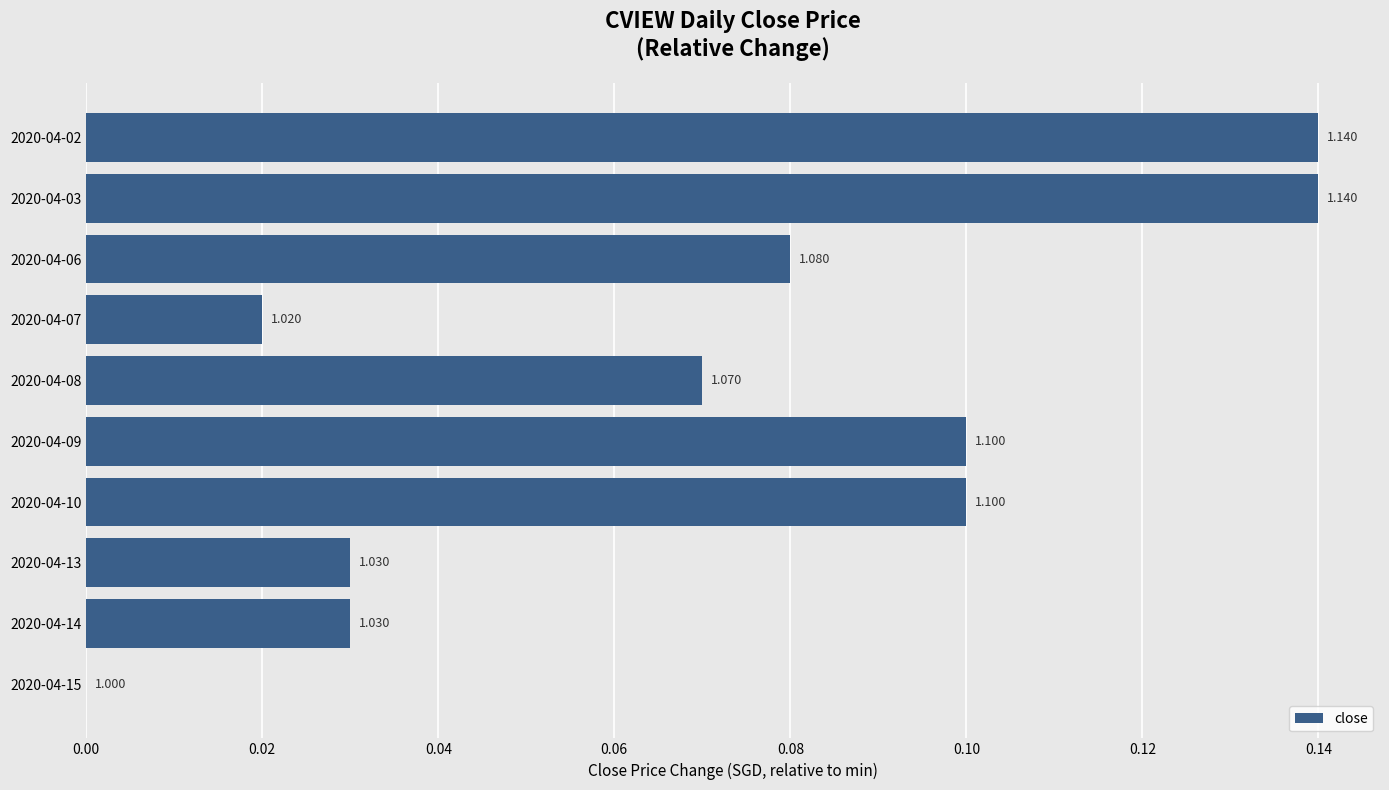

How many bars are there in total?

10